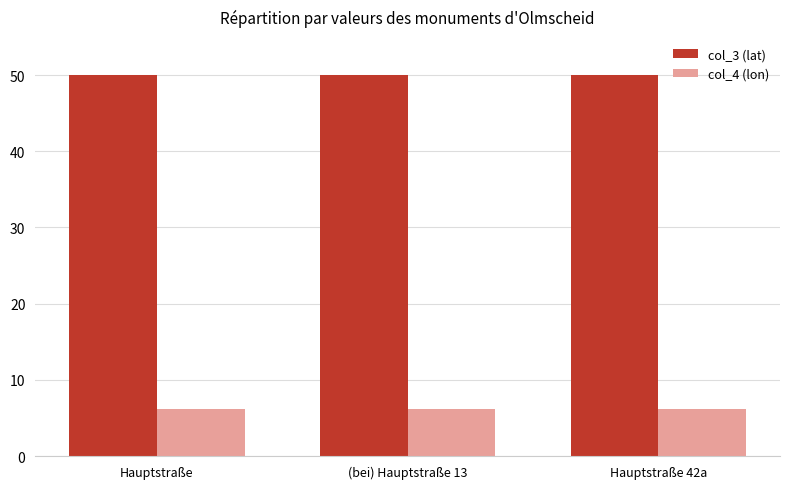

What is the minimum value shown in the chart?

6.2